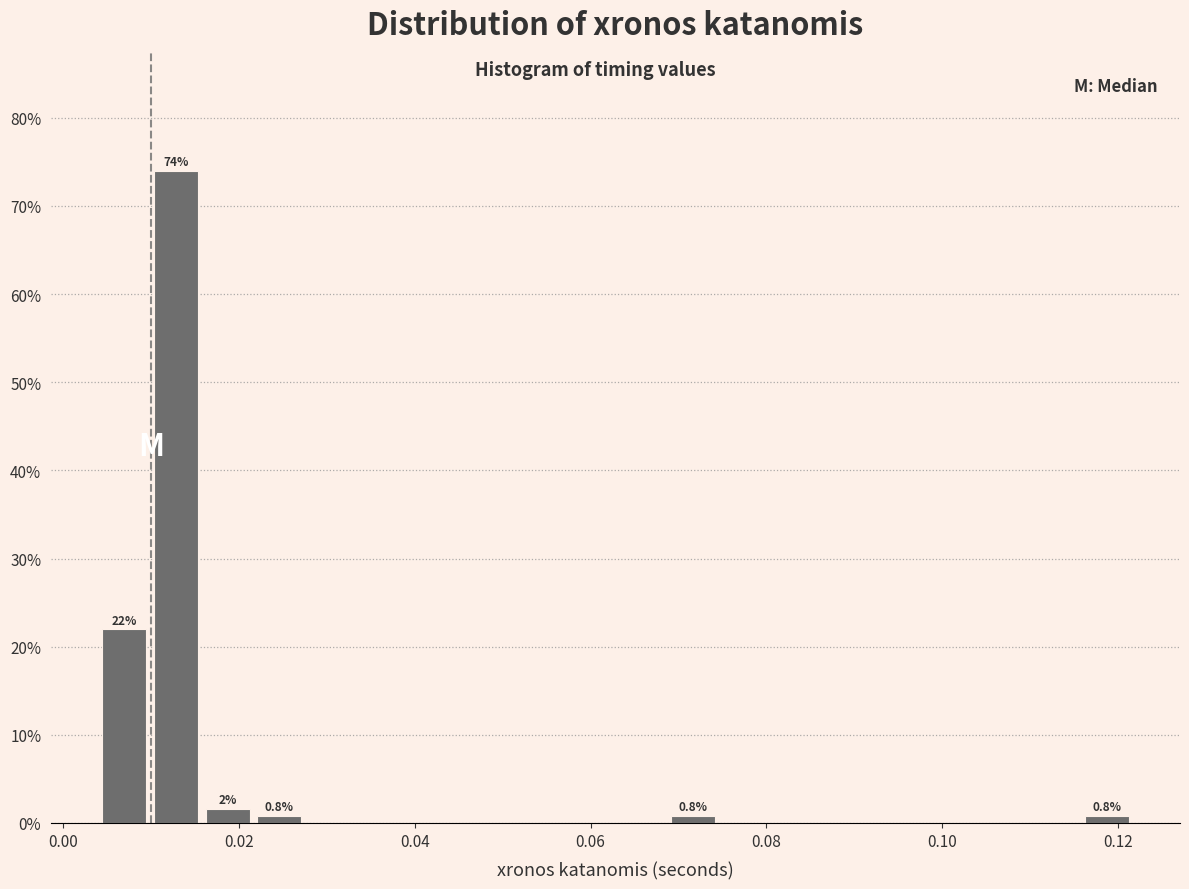

Around what value on the x-axis is the tallest bar? Give the approximate position of its centre, as read against the axis.

0.012